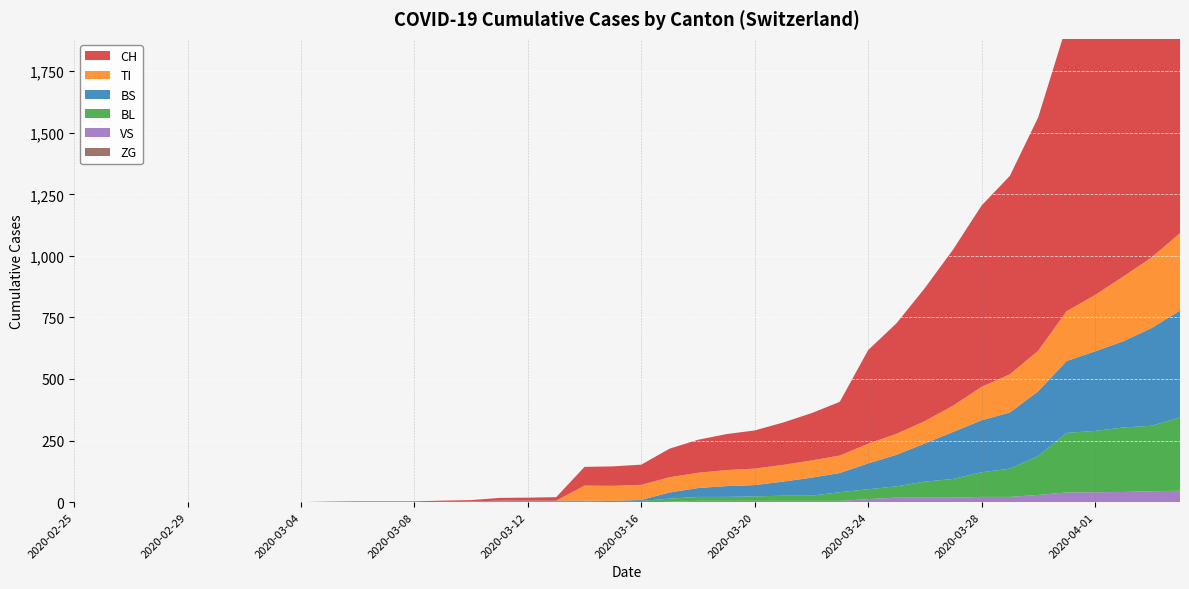

Reading right to left, extract all data points from this chart.

CH: 1742	1588	1480	1279	1160	948	806	736	634	540	449	380	218	192	172	155	146	134	116	82	79	76	14	12	11	6	5	3	3	3	2	0	0	0	0	0	0	0	0	0
VS: 46	44	41	40	39	29	21	21	18	18	18	12	5	5	5	5	5	5	1	0	0	0	0	0	0	0	0	0	0	0	0	0	0	0	0	0	0	0	0	0
TI: 314	287	263	229	202	165	155	136	107	91	85	80	71	70	68	67	65	62	62	61	61	61	0	0	0	0	0	0	0	0	0	0	0	0	0	0	0	0	0	0
ZG: 0	0	0	0	0	0	0	0	0	0	0	0	0	0	0	0	0	0	0	0	0	0	0	0	0	0	0	0	0	0	0	0	0	0	0	0	0	0	0	0
BL: 298	266	262	249	242	158	115	100	76	65	46	40	35	21	21	18	16	16	13	5	5	2	2	2	2	2	1	0	0	0	0	0	0	0	0	0	0	0	0	0
BS: 434	397	350	323	292	263	228	211	191	155	128	105	78	73	57	46	44	36	25	4	0	4	4	4	4	0	0	0	0	0	0	0	0	0	0	0	0	0	0	0